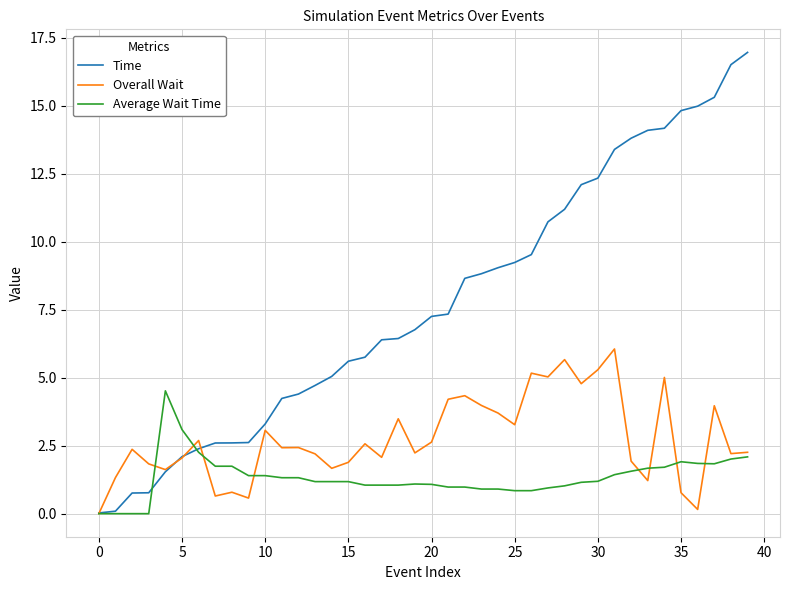

Which series has the largest total across all categories?

Time